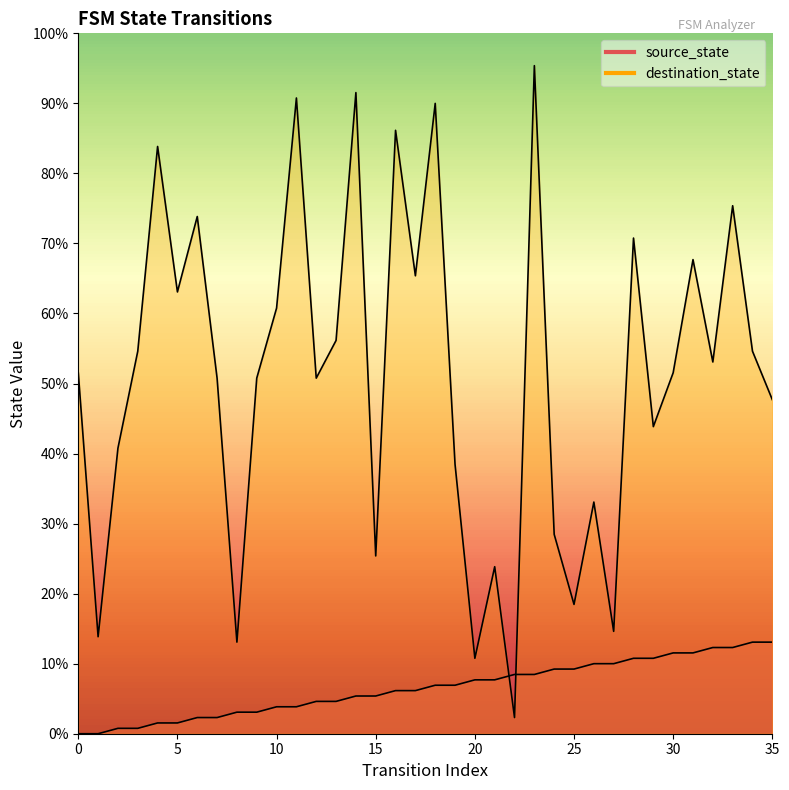

What is the value of the destination_state point at the 13th from the left?

50.8